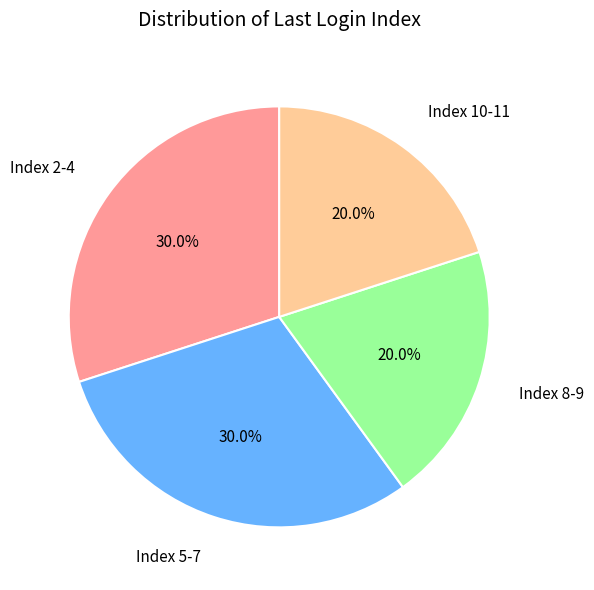

Is there a majority slice in this chart?

No